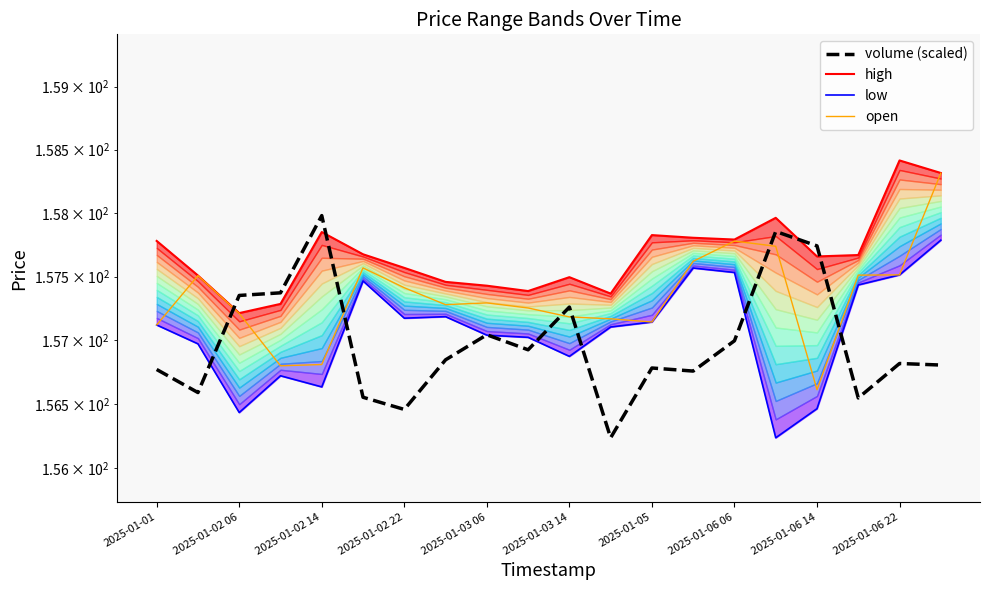

How many lines are shown in the chart?

4